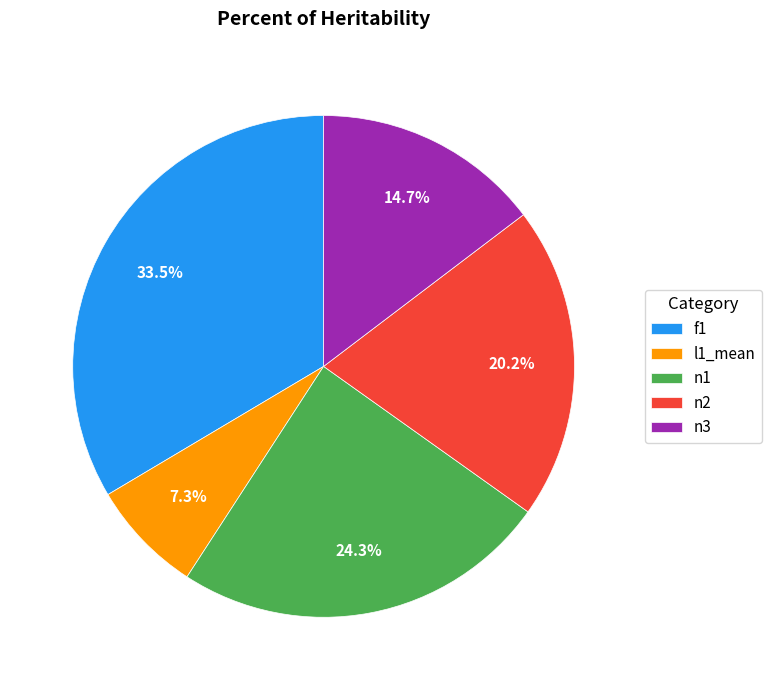

To the nearest percent, what portion does l1_mean represent?

7%